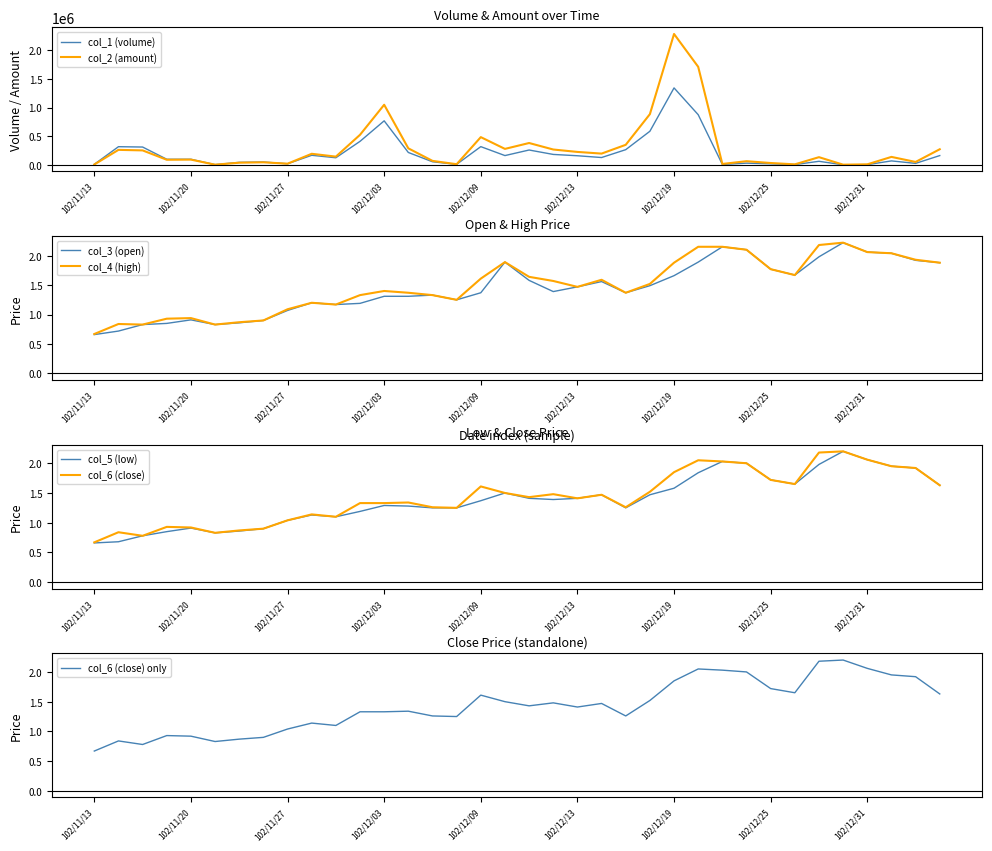

What is the label of the 27th point from the left?

102/12/23